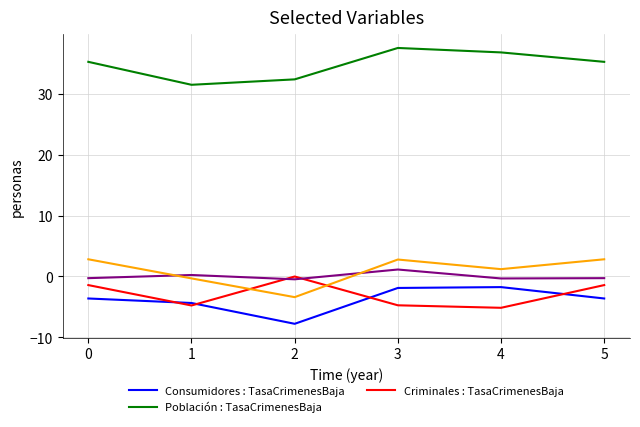

What is the smallest value displayed?

-7.8